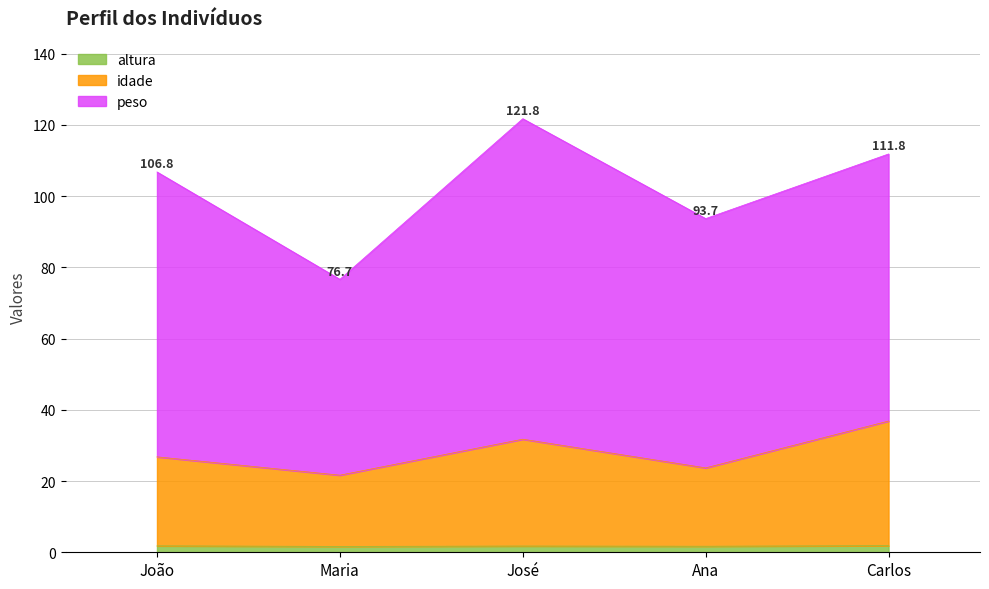

True or false: altura and idade cross at least once.

False